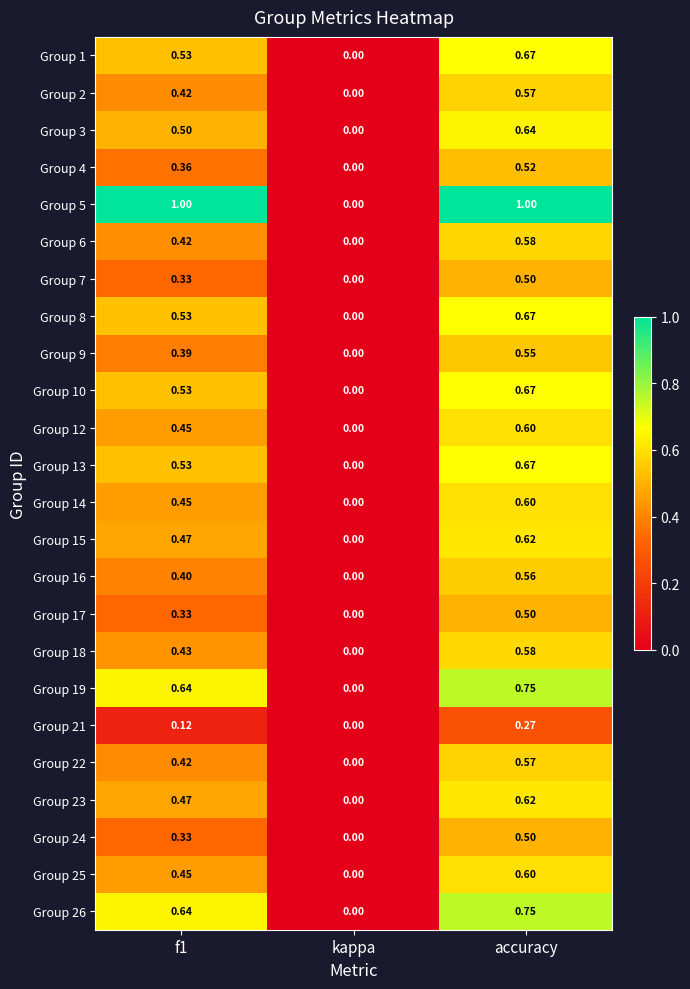

Which category has the highest value in the Group 23 series?

accuracy